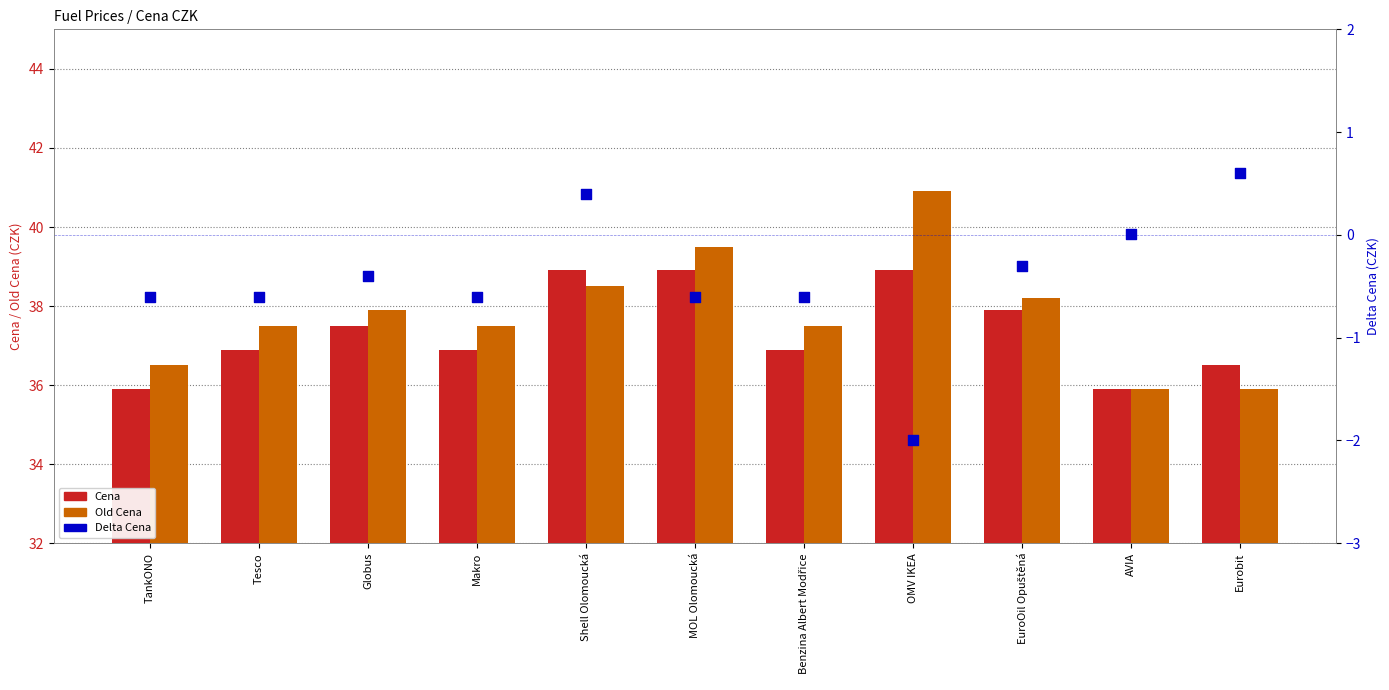

Which series has the widest spread of Y values?

Old Cena